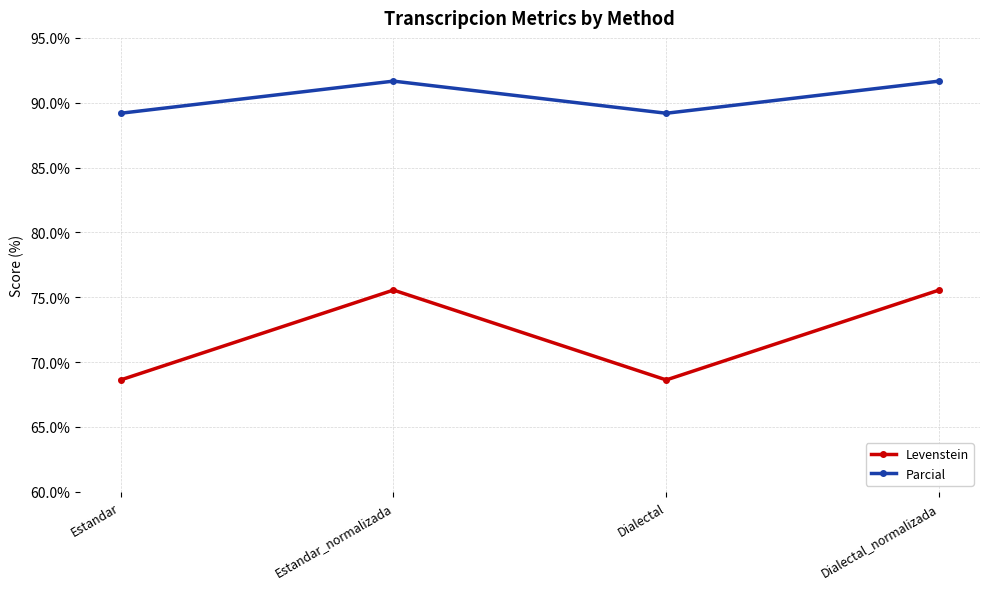

Is this an area chart (filled region under the line)?

No